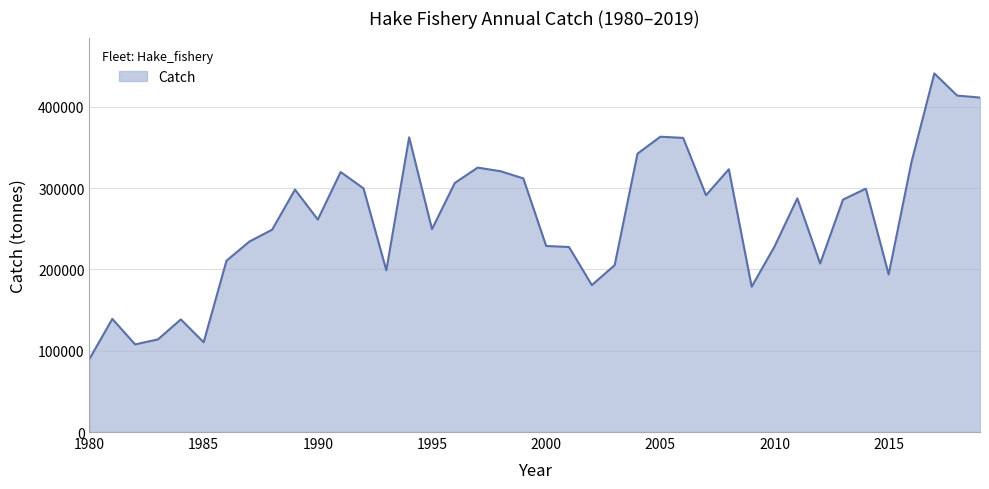

What is the difference between the maximum and minimum values?

351019.9